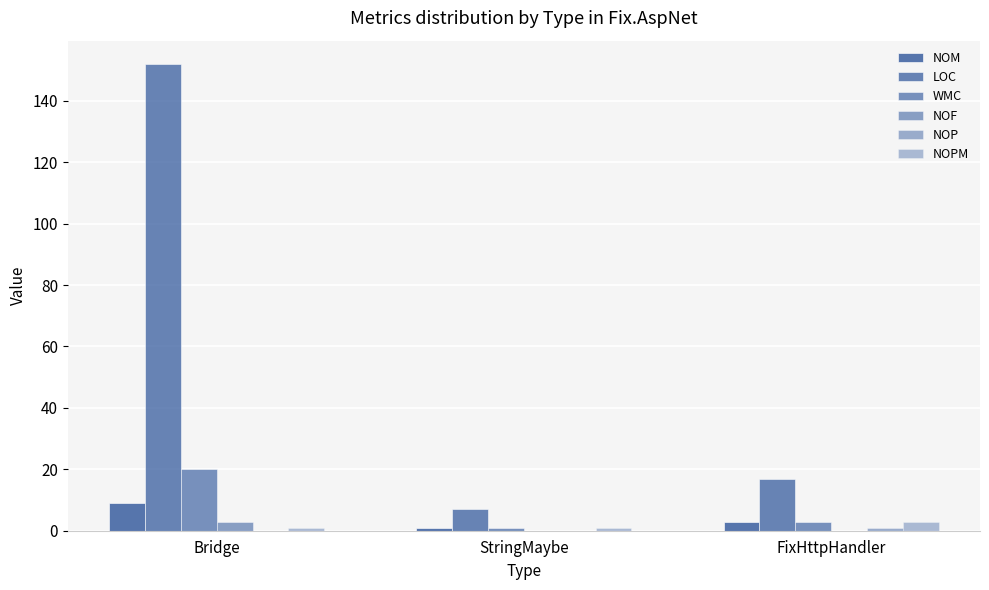

What is the label of the 2nd bar from the left?

StringMaybe